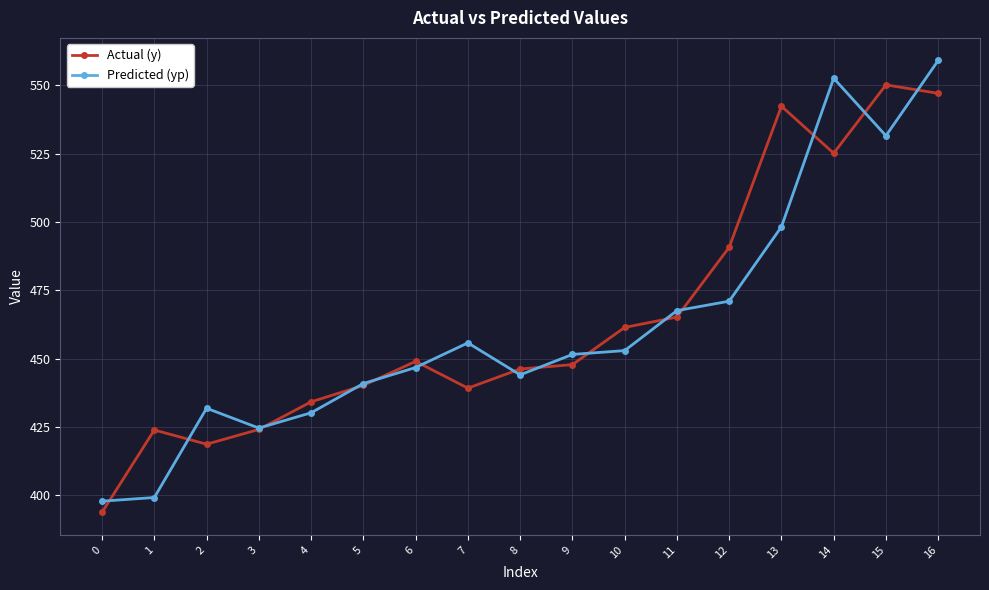

The value of Predicted (yp) at 6 is 209.6. True or false?

False